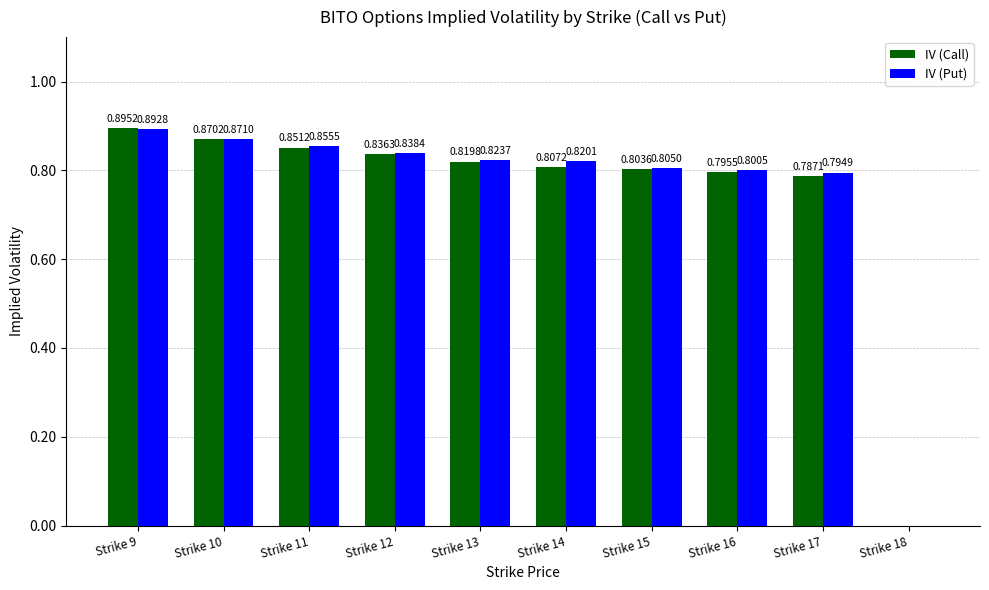

Between Strike 14 and Strike 18, which series saw the biggest shift?

IV (Put)